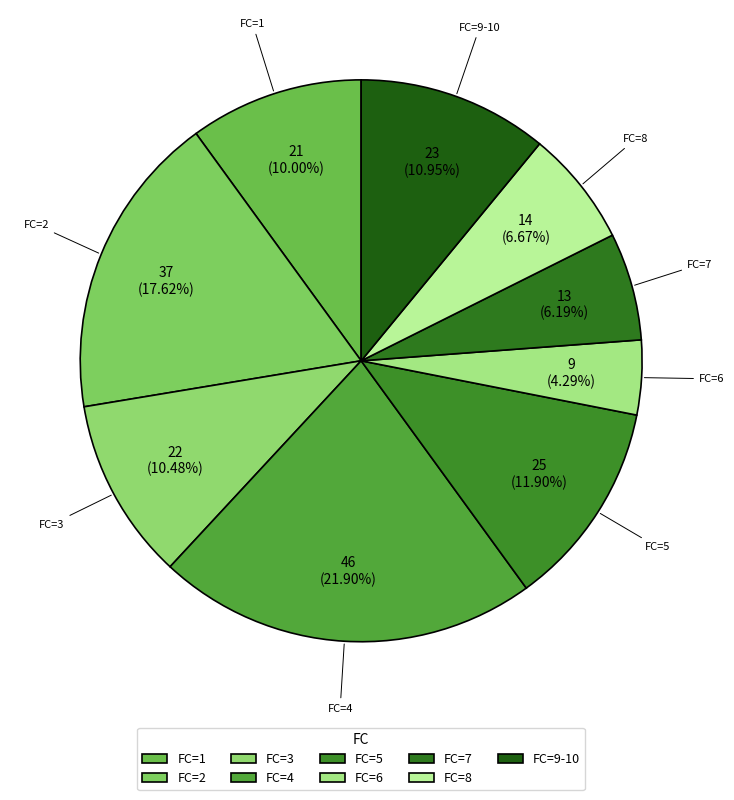

What is the ratio of the value at FC=4 to the value at FC=9-10?

2.0